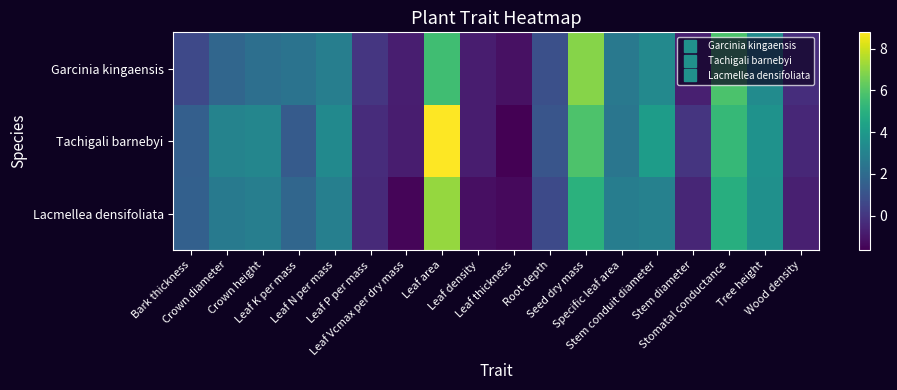

What is the total value across all series at Root depth?

2.7